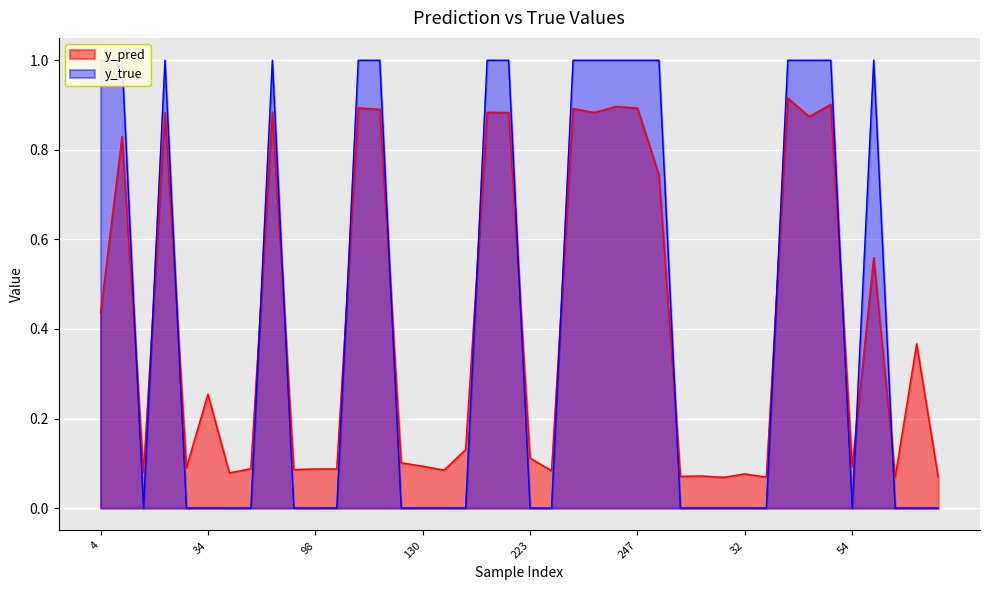

In y_true, how many points are higher than both neighbors (excluding endpoints)?

3